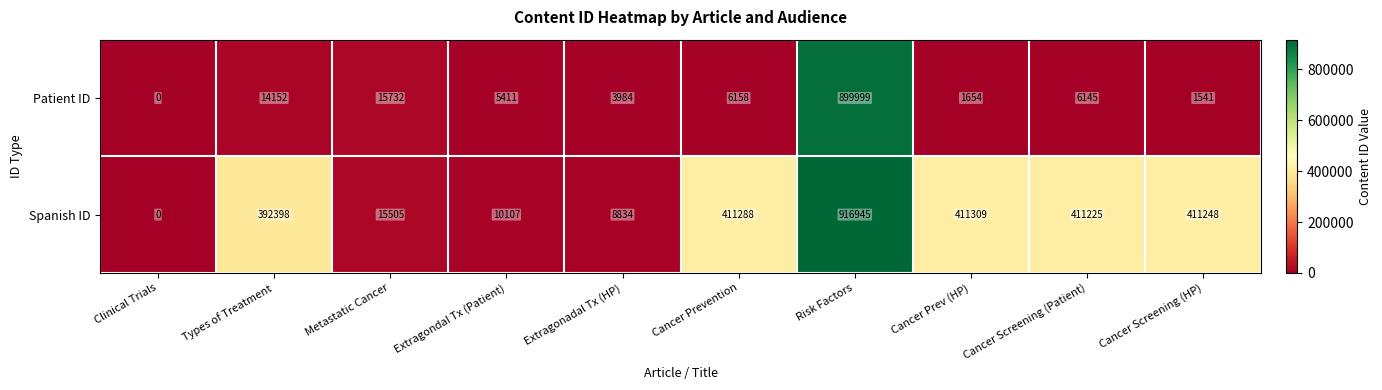

What value does the Spanish ID series have at Cancer Prev (HP)?

411309